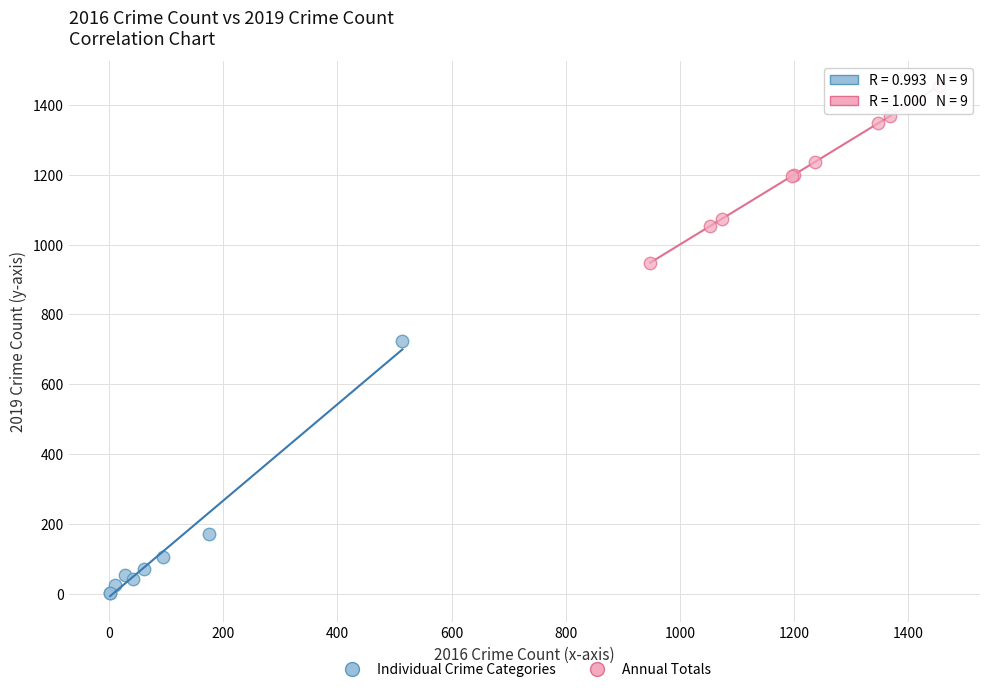

What are all the series names shown in the legend?

Individual Crime Categories, Annual Totals